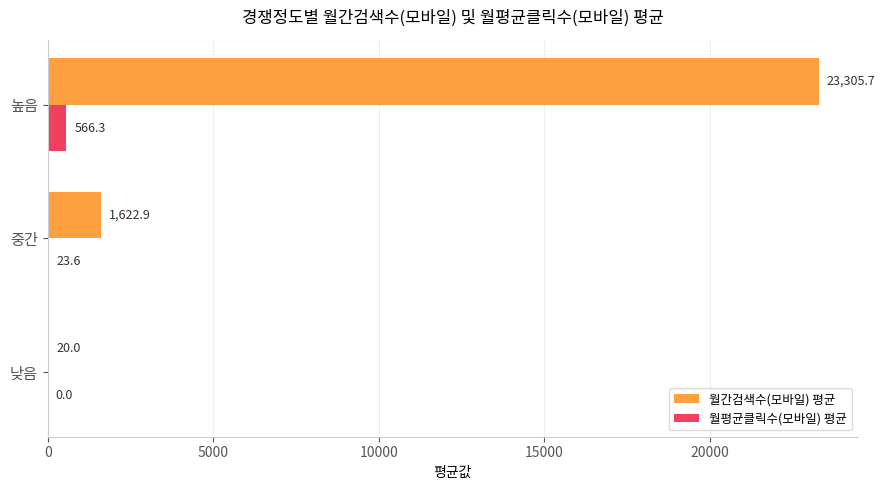

At which label is 월평균클릭수(모바일) 평균 closest to 283?

중간